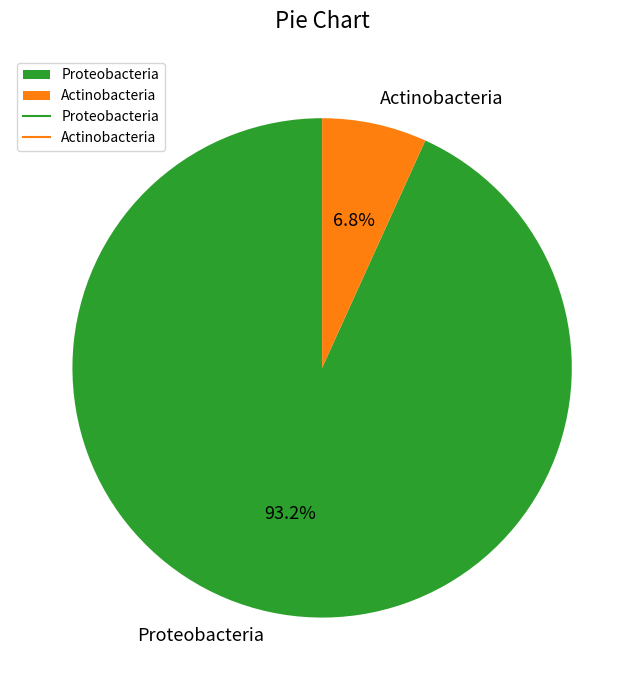

To the nearest percent, what is the combined percentage of Actinobacteria and Proteobacteria?

100%